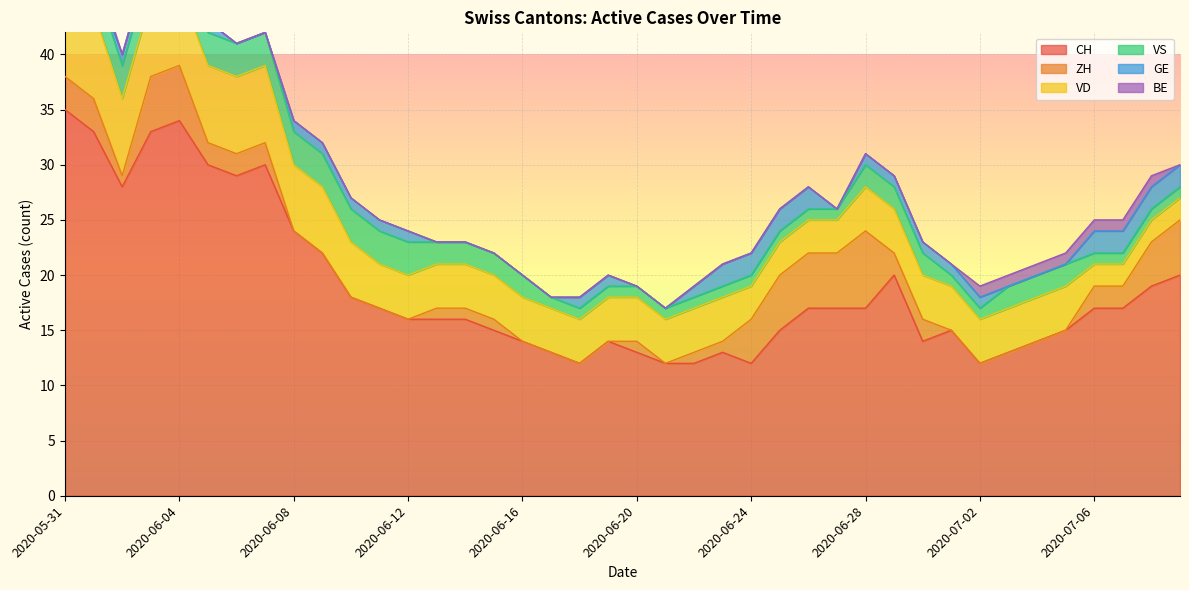

Which series has the largest range (max minus min)?

CH